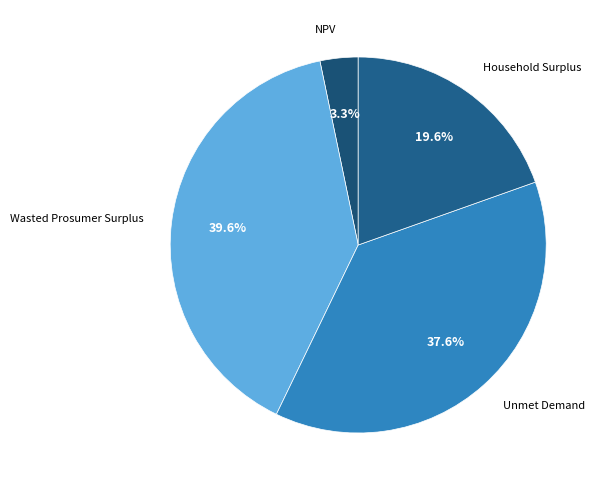

To the nearest percent, what percentage of the pie is Unmet Demand?

38%